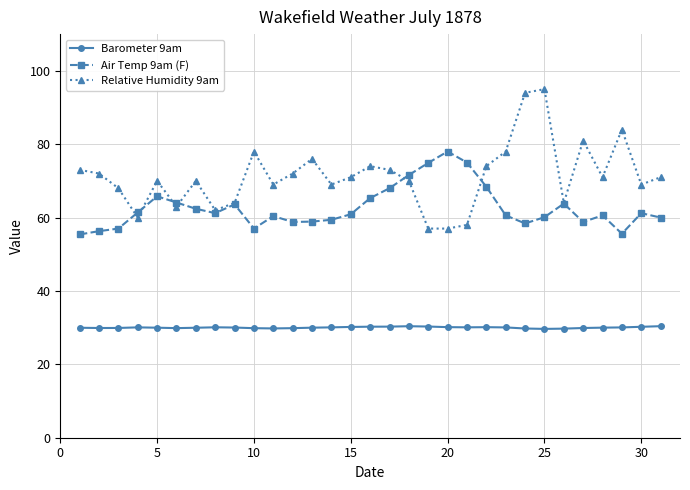

What is the difference between the maximum and second lowest values in the Air Temp 9am (F) series?

22.4